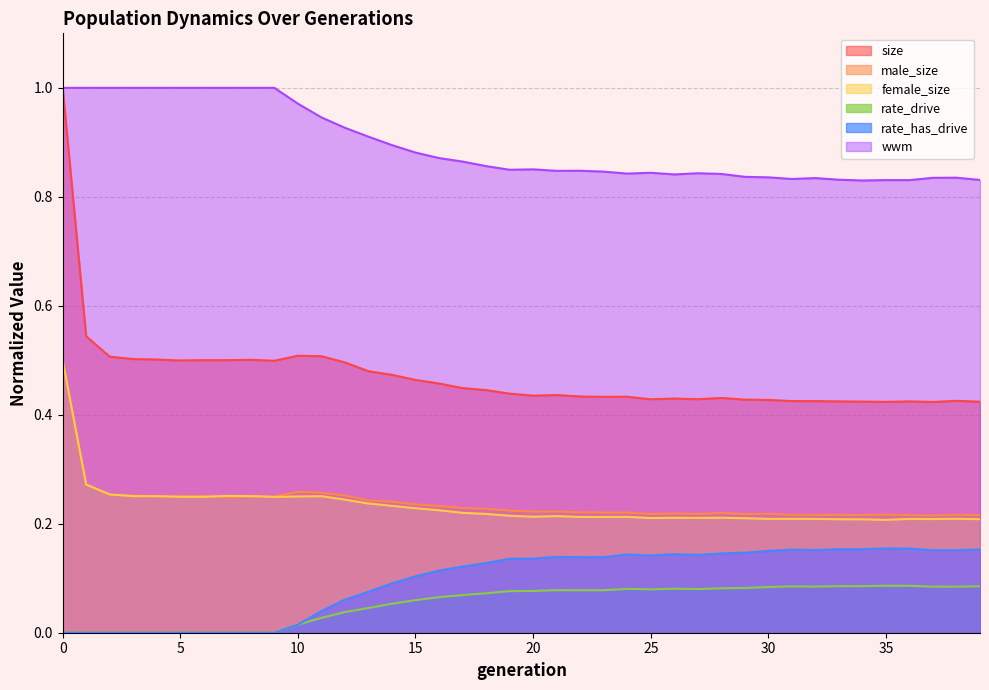

What is the minimum value for male_size?

0.2